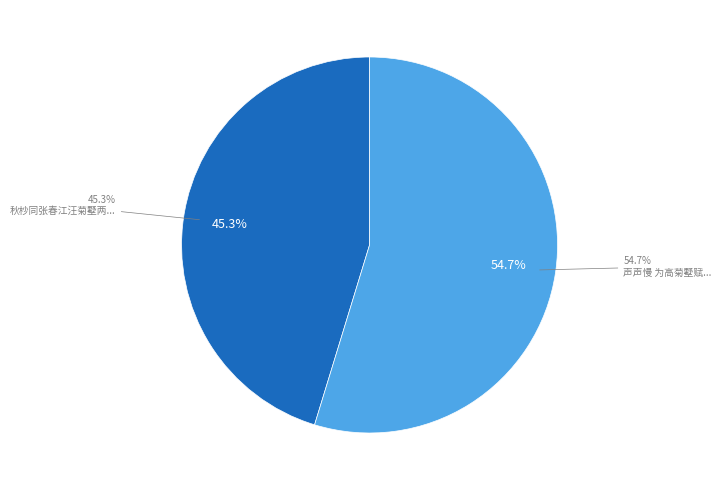

Do 秋杪同张春江汪菊墅两太史李石泉司马张渔村孝廉登岱遇雨 and 声声慢 为高菊墅赋 together represent more than half of the pie?

Yes